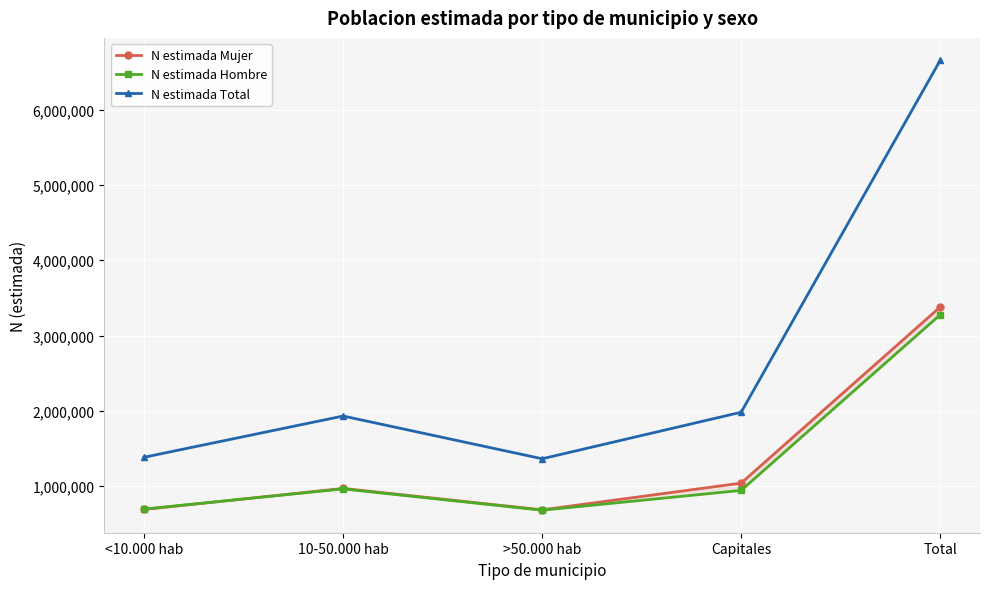

At which label does N estimada Hombre first exceed 942222?

10-50.000 hab